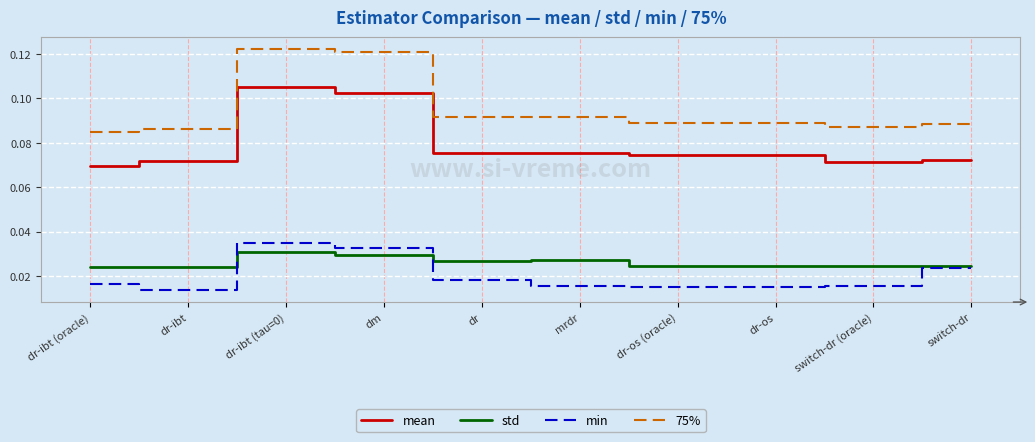

Which series ends up on top after the final intersection of min and std?

std